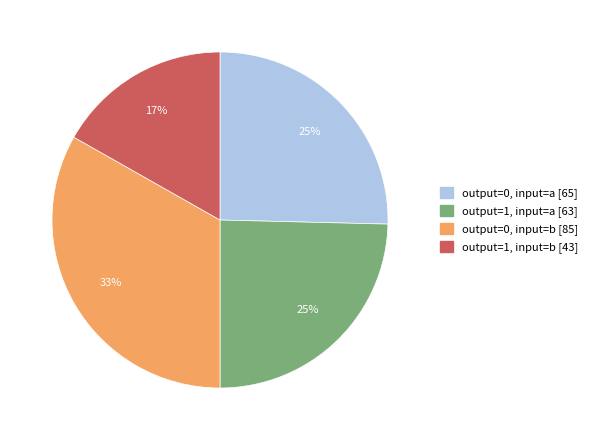

To the nearest percent, what portion does output=0, input=b [85] represent?

33%